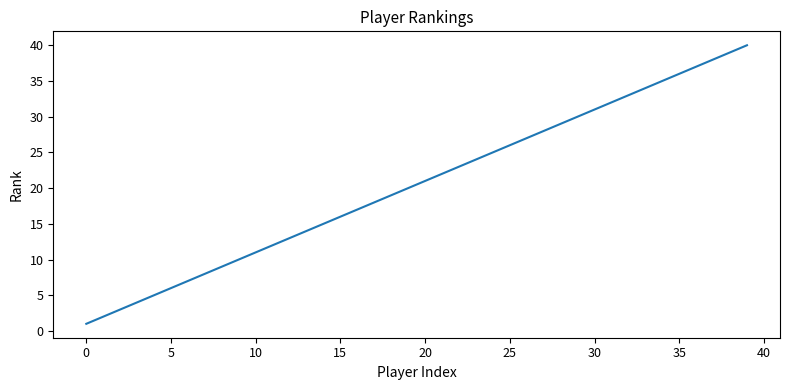

What is the difference between the maximum and minimum values?

39